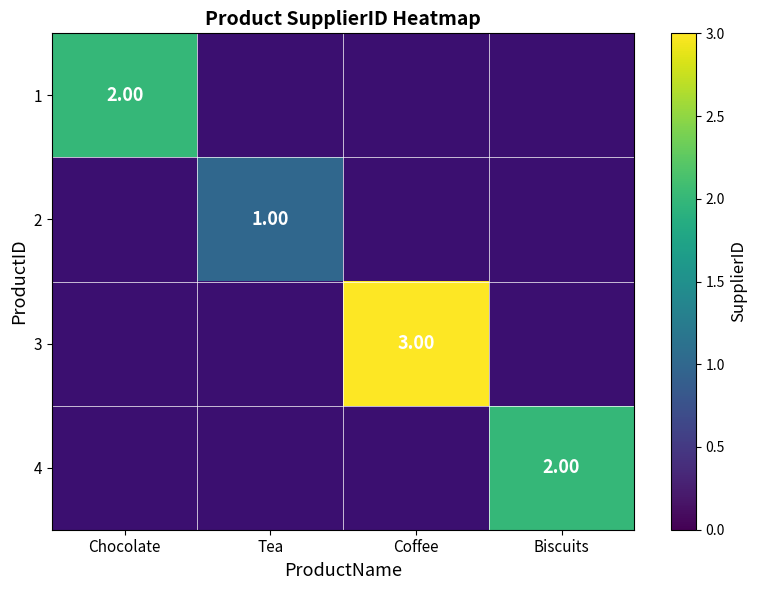

How many series are shown in this chart?

4